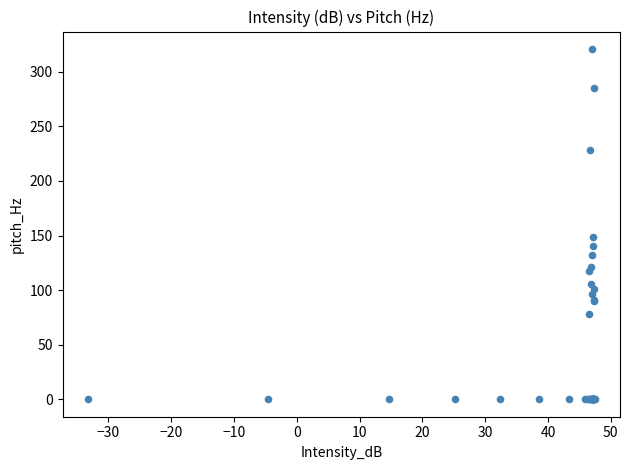

What Y value in the scatter plot is closest to 160?

148.3